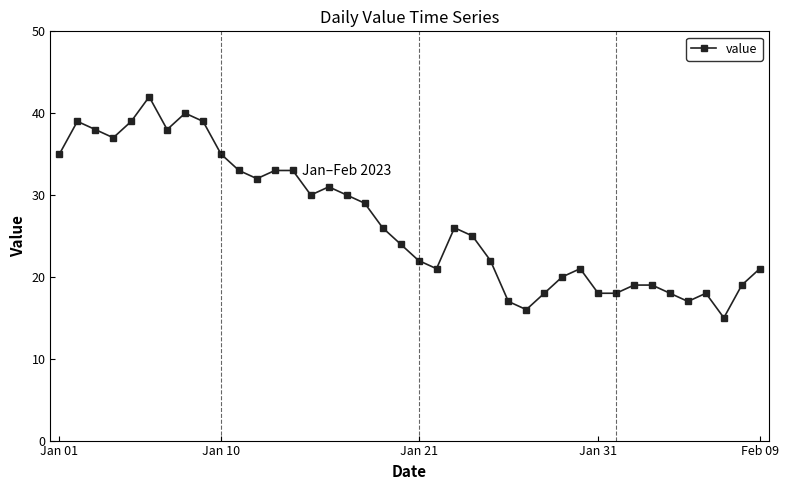

What is the difference between the maximum and second lowest values?

26